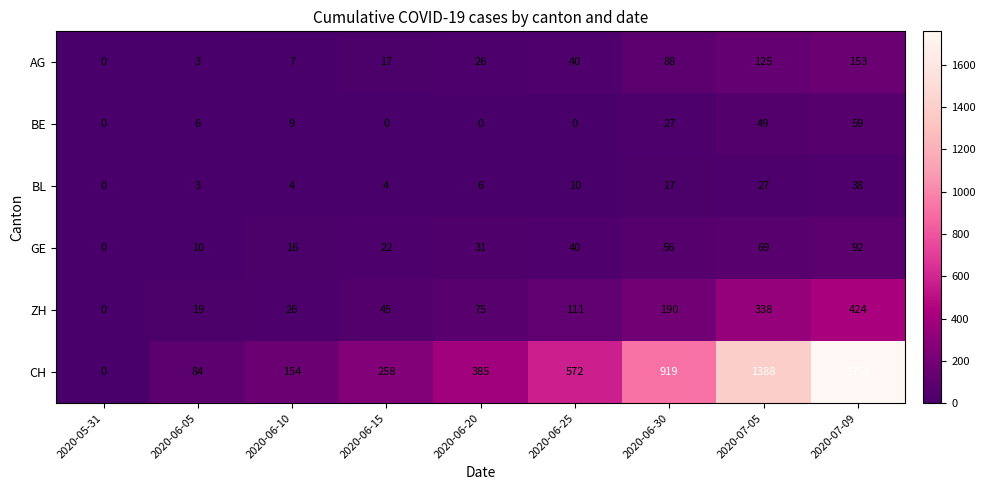

Which series has the largest total across all categories?

CH